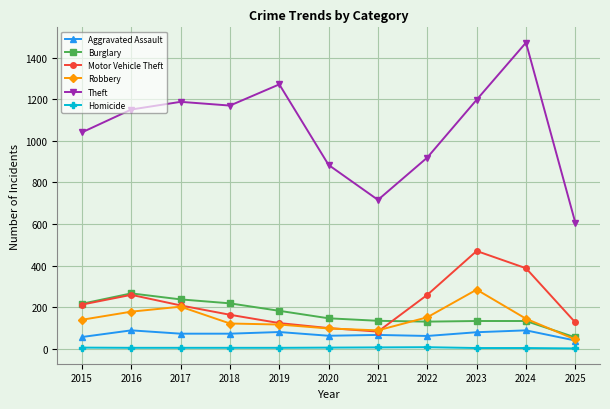

List the series in order of their peak value, highest first.

Theft, Motor Vehicle Theft, Robbery, Burglary, Aggravated Assault, Homicide